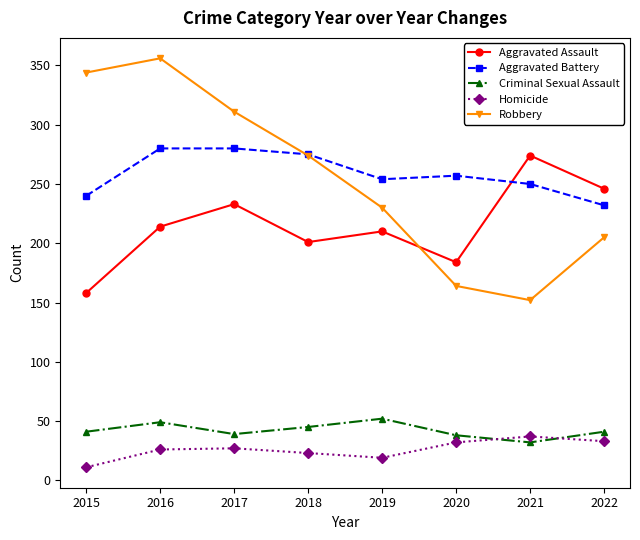

The Homicide series shows 7 at 2016. True or false?

False